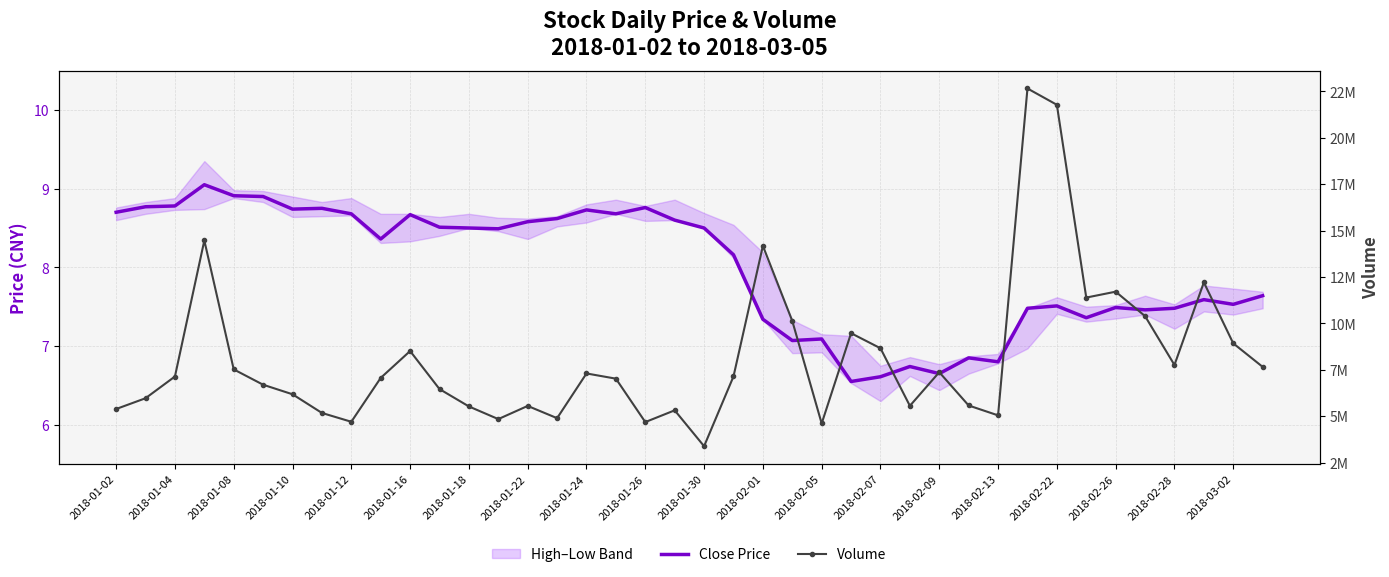

Rank the series by their average value, from lowest to highest.

Close Price, Volume